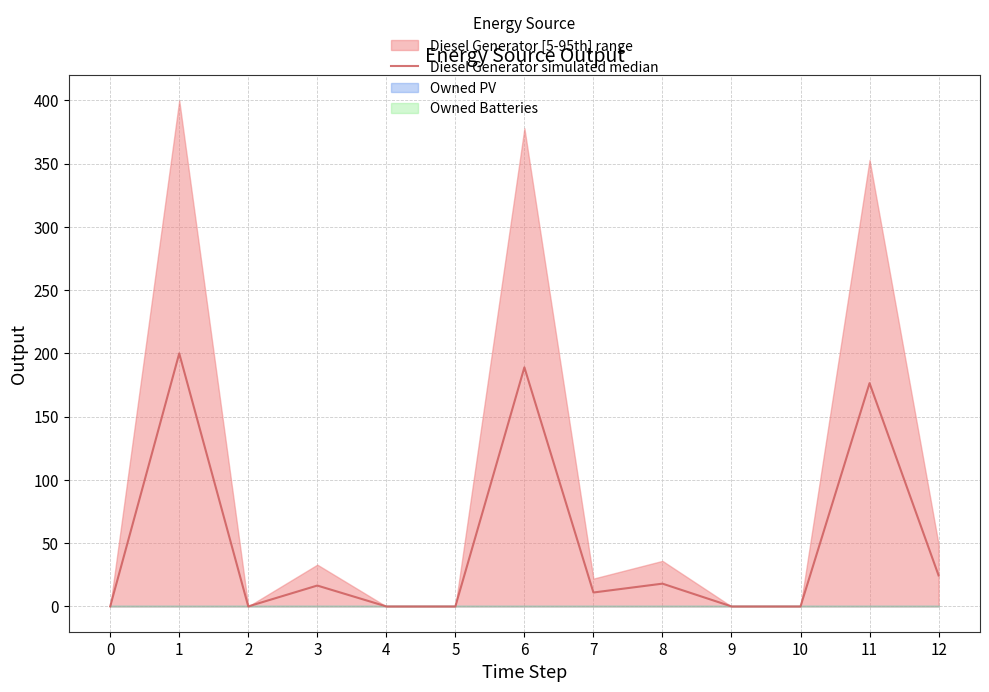

True or false: the data has more than 1 interior local peaks.

True